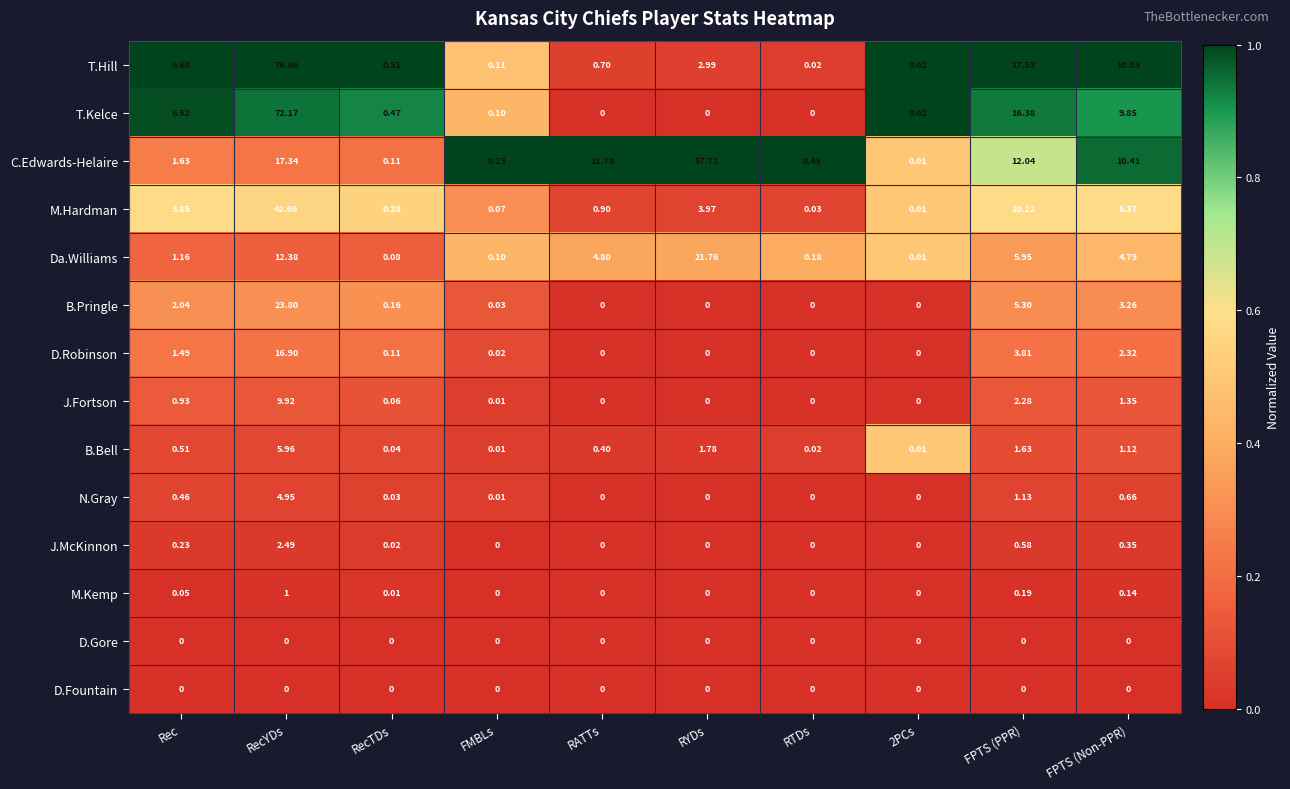

Where is C.Edwards-Helaire nearest to the value 28?

RecYDs